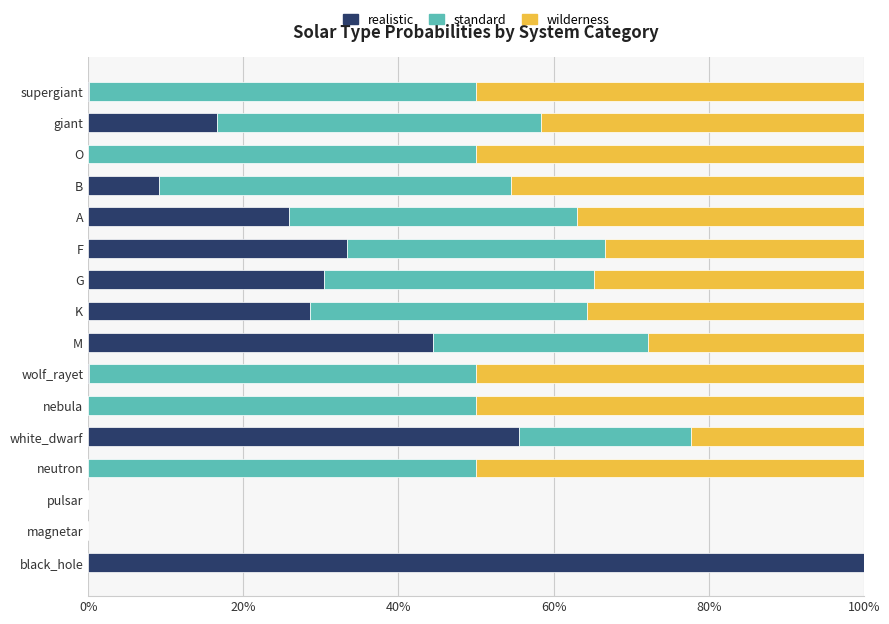

Is it true that realistic equals 11.2 at giant?

False